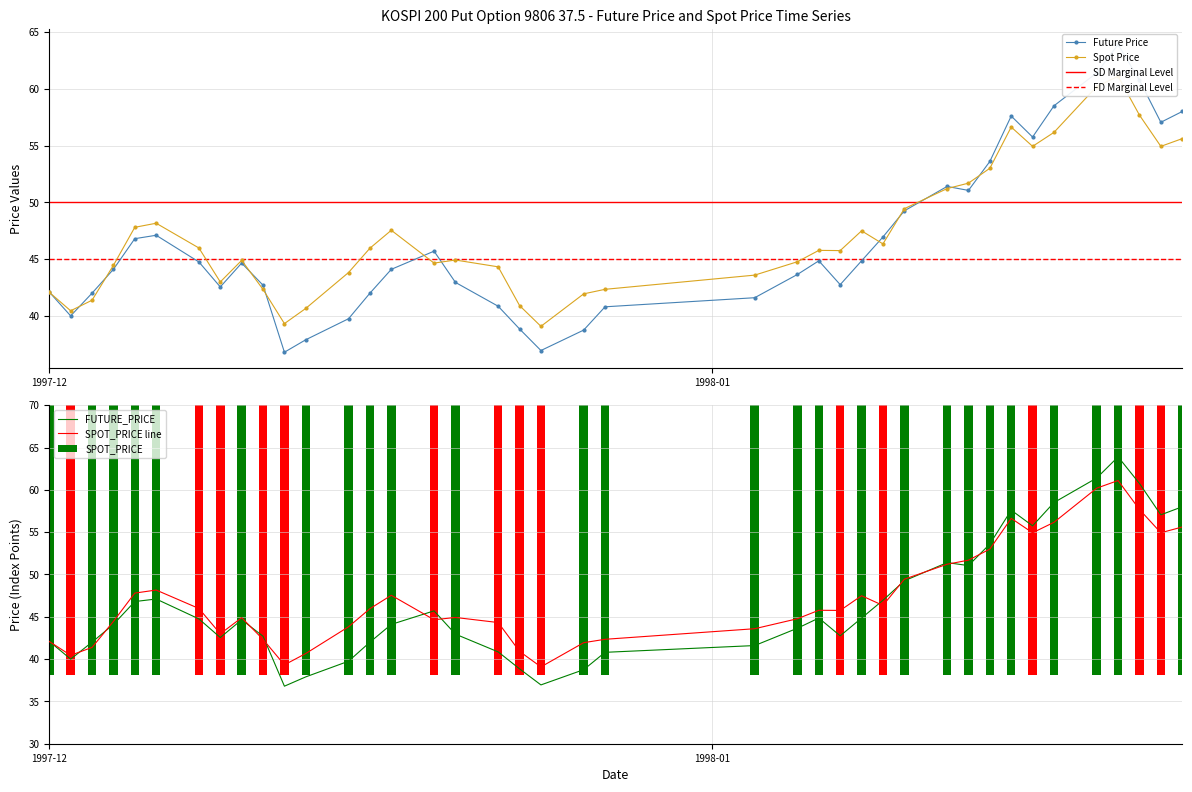

What is the difference between the maximum and minimum values in the FUTURE_PRICE series?

27.1